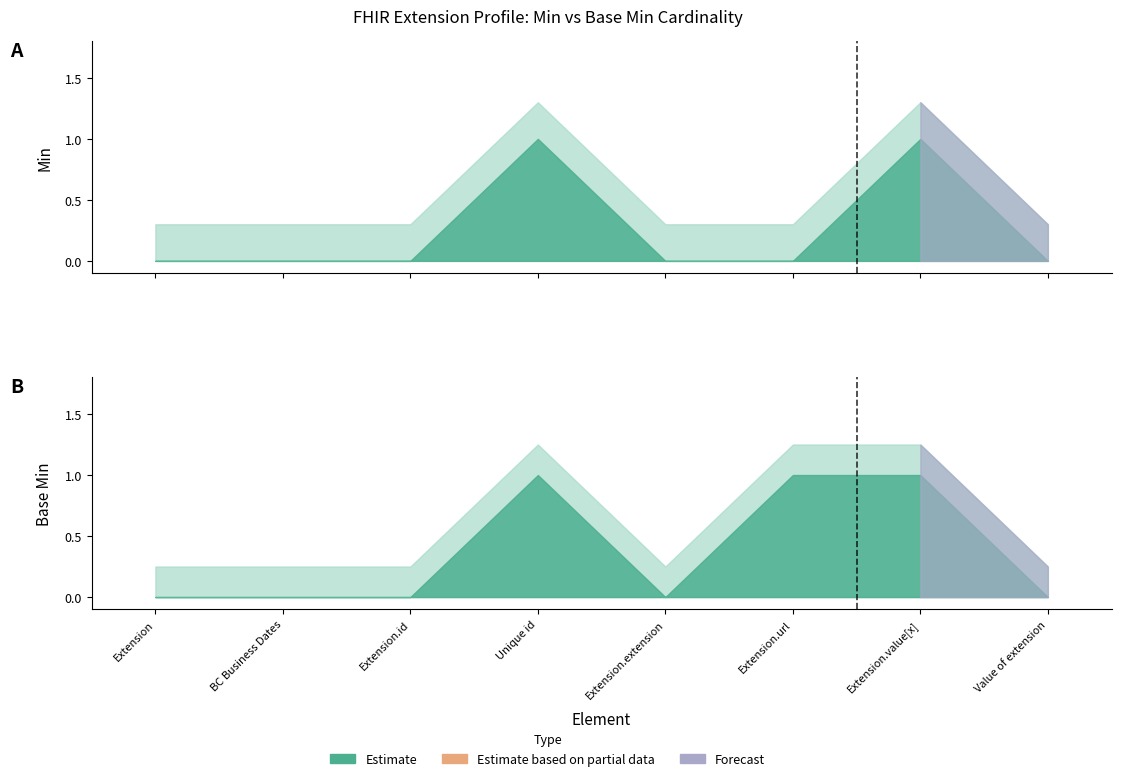

Count the number of data series in this chart.

2